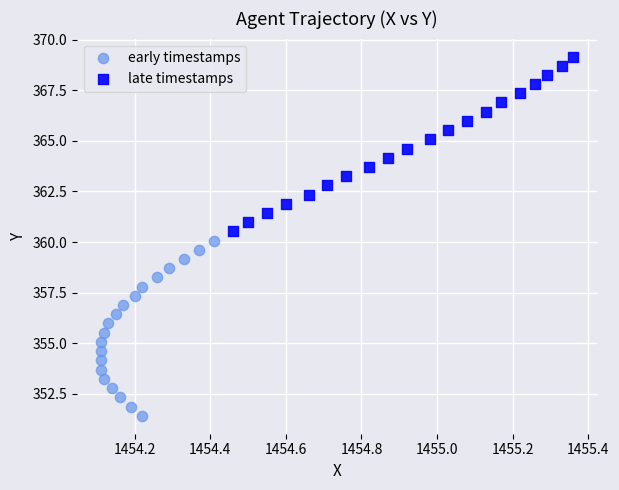

Which series reaches the minimum Y coordinate?

early timestamps